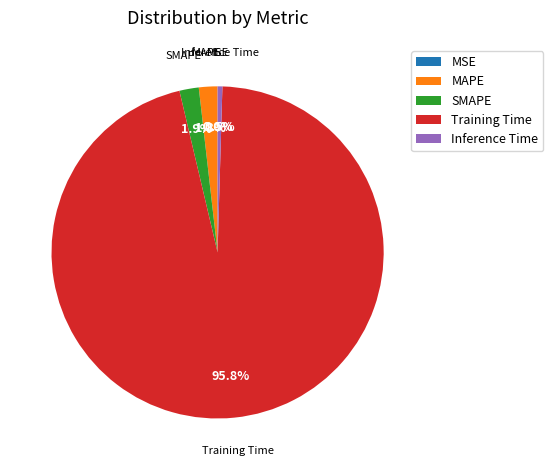

What is the largest slice in the pie chart?

Training Time